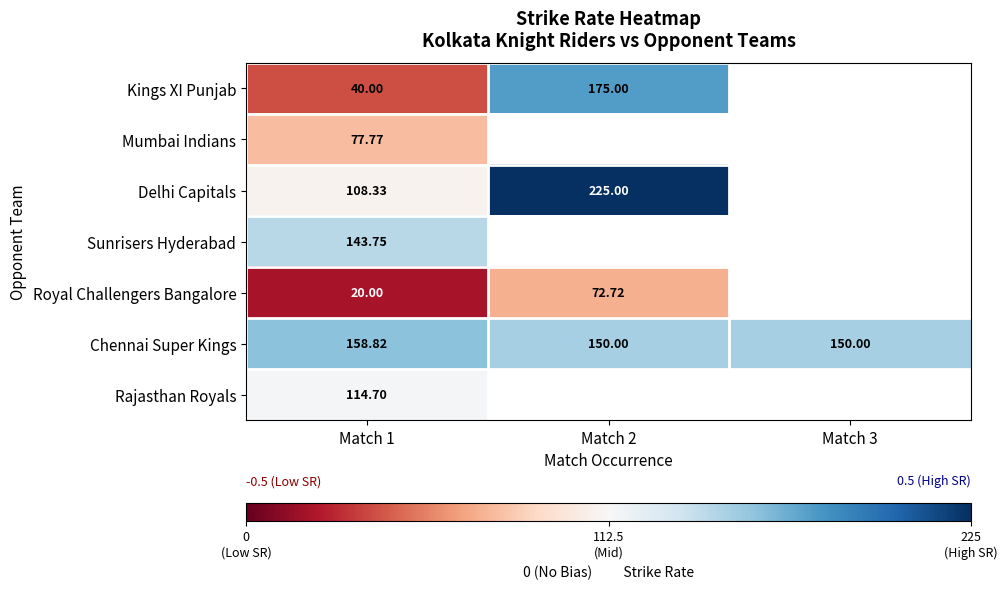

Rank the series by their maximum value, from highest to lowest.

Delhi Capitals, Kings XI Punjab, Chennai Super Kings, Sunrisers Hyderabad, Rajasthan Royals, Mumbai Indians, Royal Challengers Bangalore